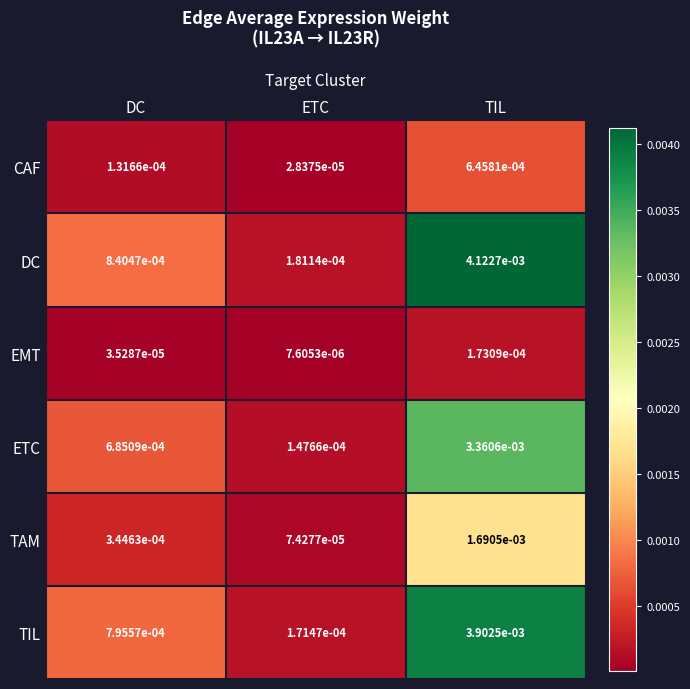

At DC, list the series in order from largest to smallest.

DC, TIL, ETC, TAM, CAF, EMT